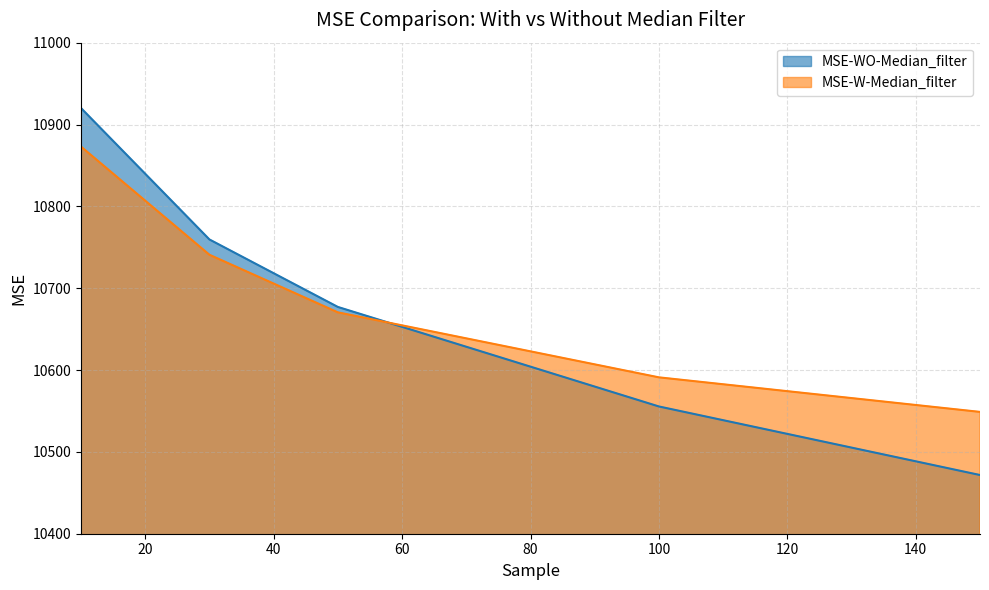

At how many categories does at least one series exceed 10713?

2